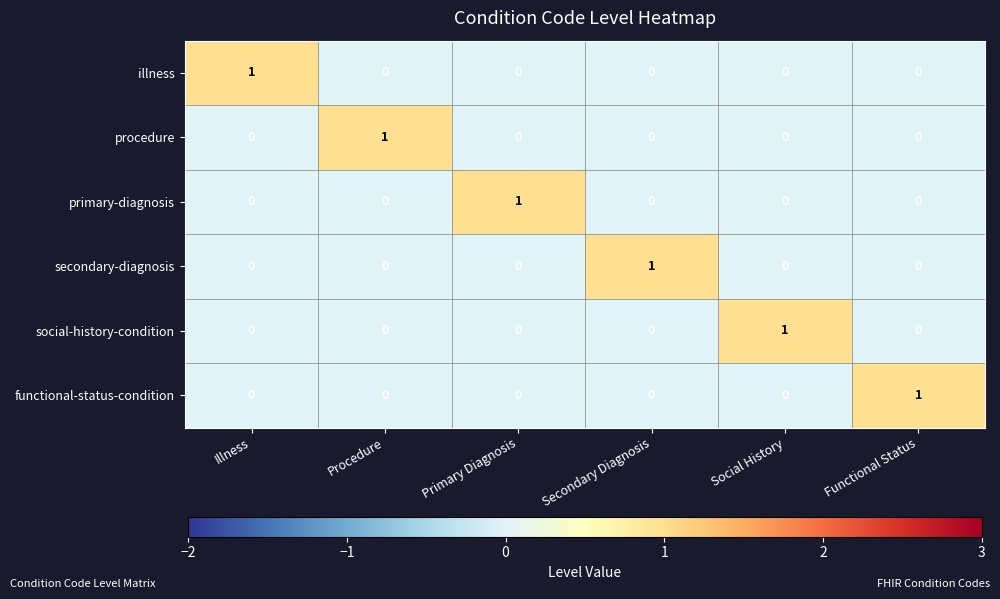

How many series are shown in this chart?

6